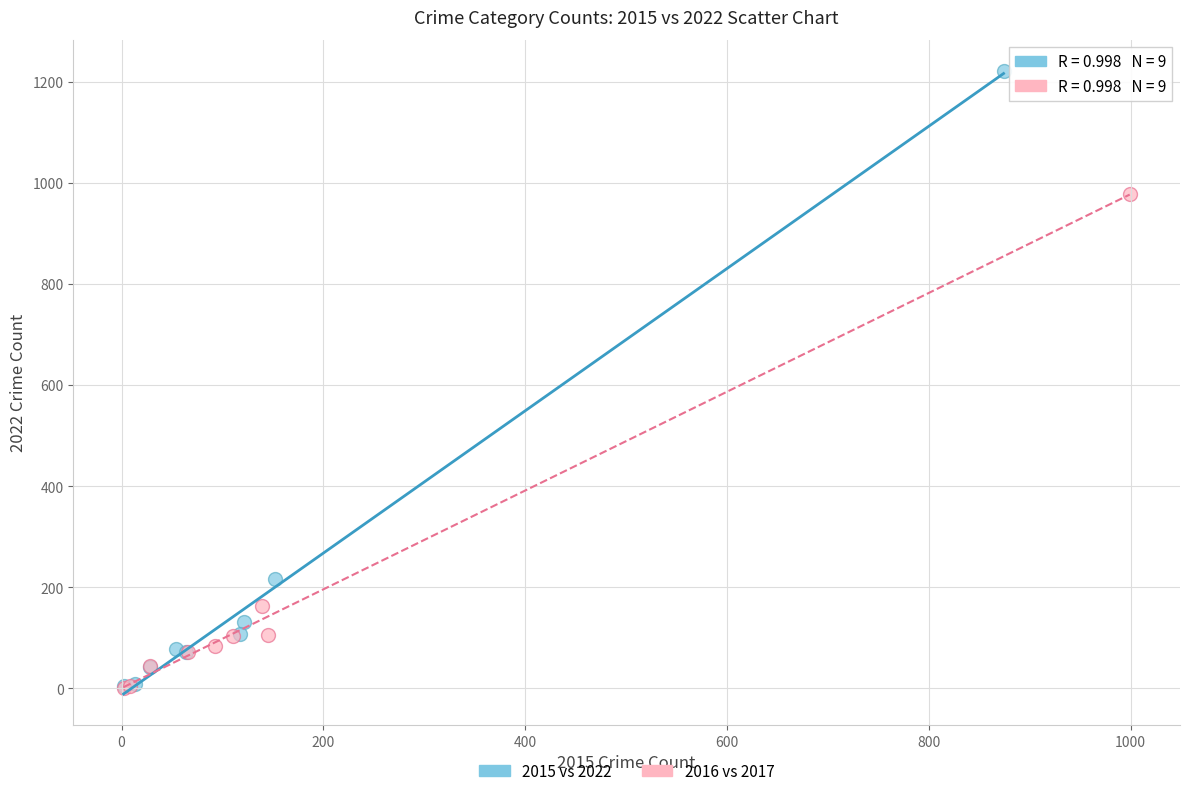

Which series has the largest Y range (max minus min)?

2015 vs 2022